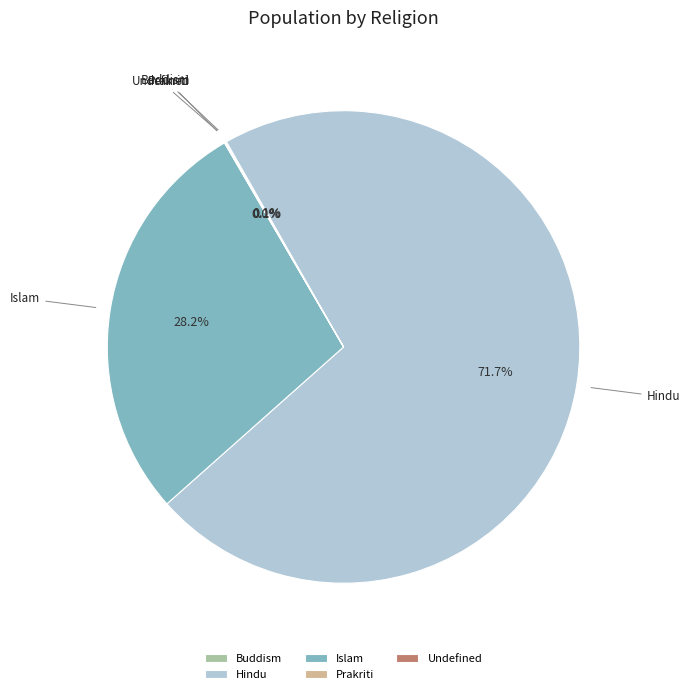

Is there any slice that represents more than half of the pie?

Yes